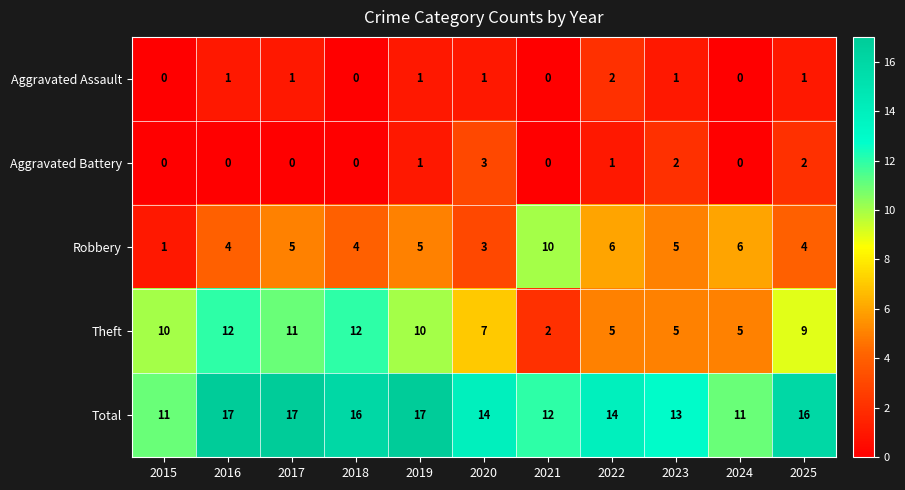

How many Total values are between 12 and 17?

9